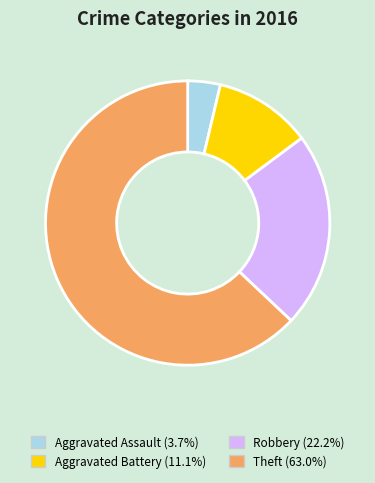

Do Robbery (22.2%) and Aggravated Battery (11.1%) together represent more than half of the pie?

No